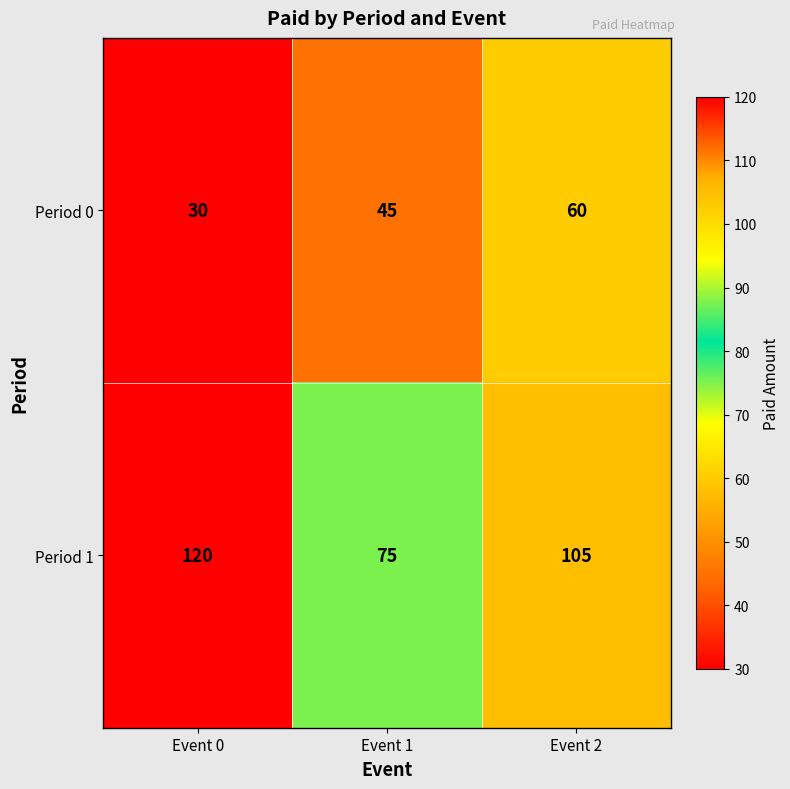

Rank the series by their average value, from highest to lowest.

Period 1, Period 0